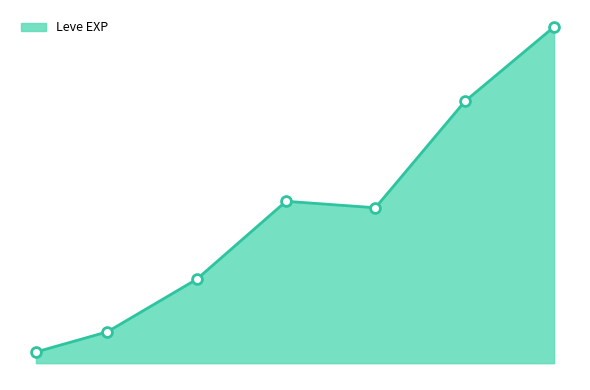

Is this an area chart (filled region under the line)?

Yes